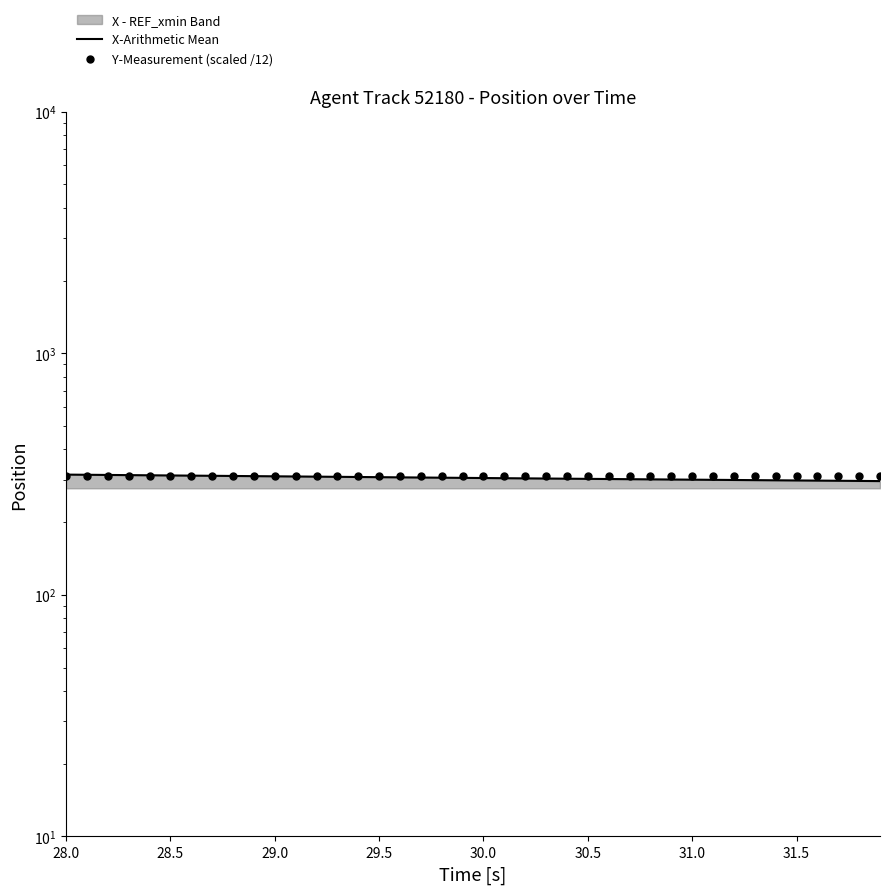

Is the value of Y-Measurement (scaled /12) at 30.5 greater than the value of X-Arithmetic Mean at 29.5?

Yes